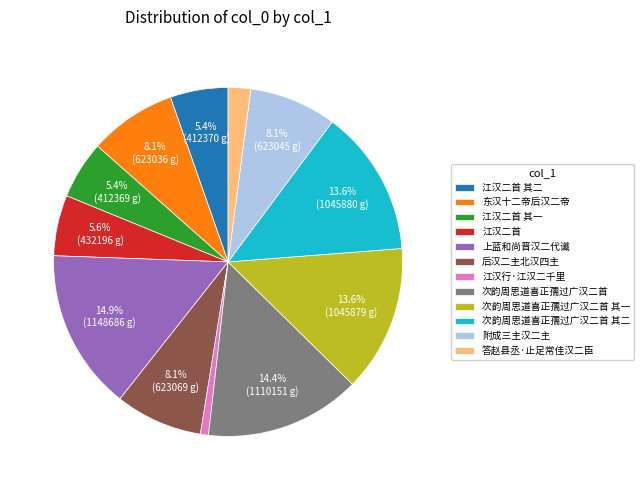

Which category has the smallest portion of the pie?

江汉行·江汉二千里